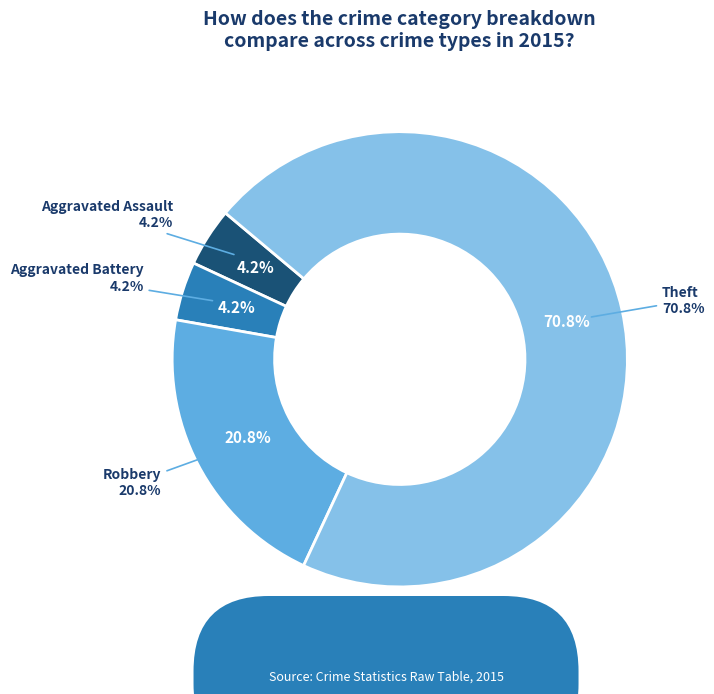

To the nearest percent, what is the average slice percentage?

25%